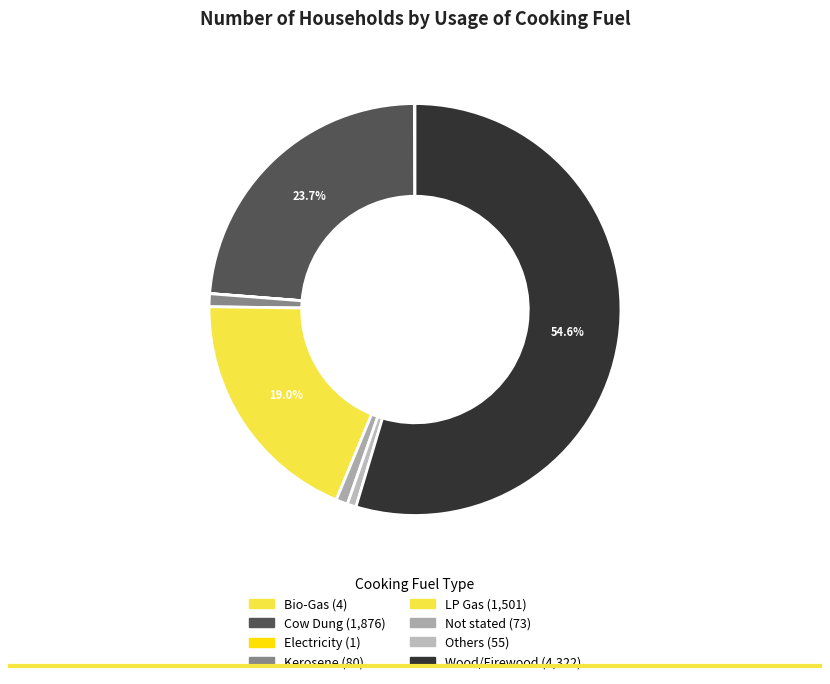

Is there a majority slice in this chart?

Yes